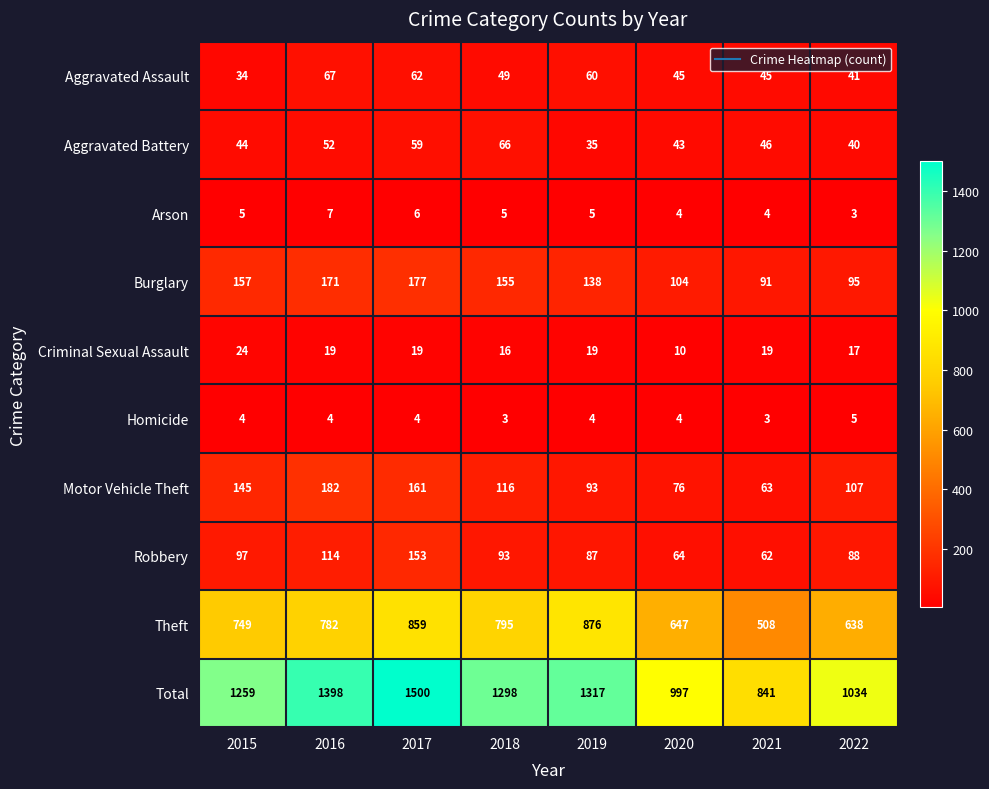

What is the sum of the Total values at 2017 and 2020?

2497